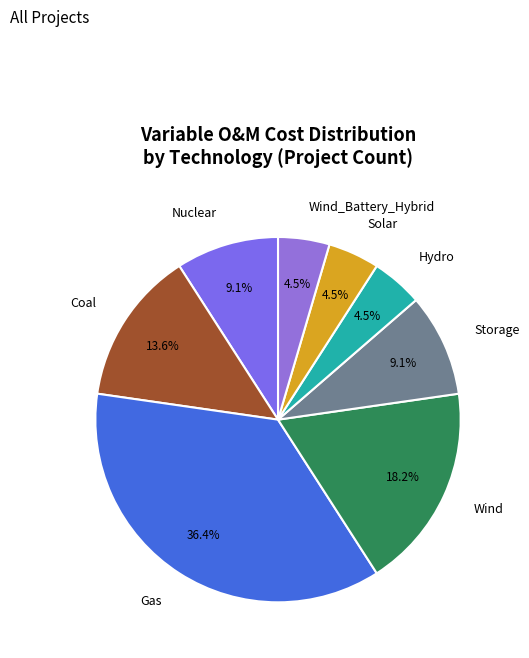

What is the ratio of the value at Coal to the value at Nuclear?

1.5